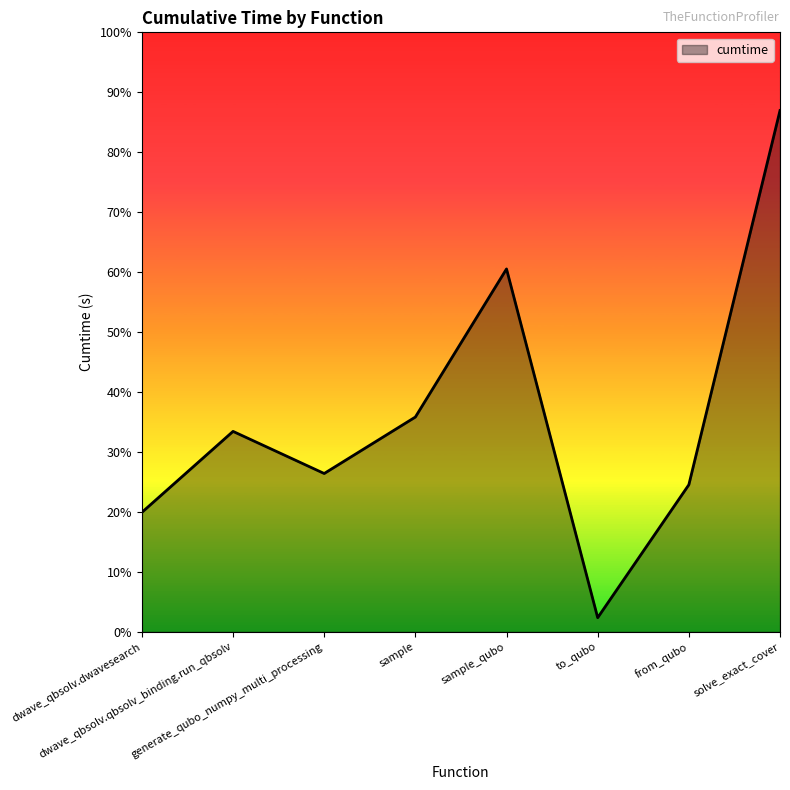

Does the chart display data point markers on the line(s)?

No